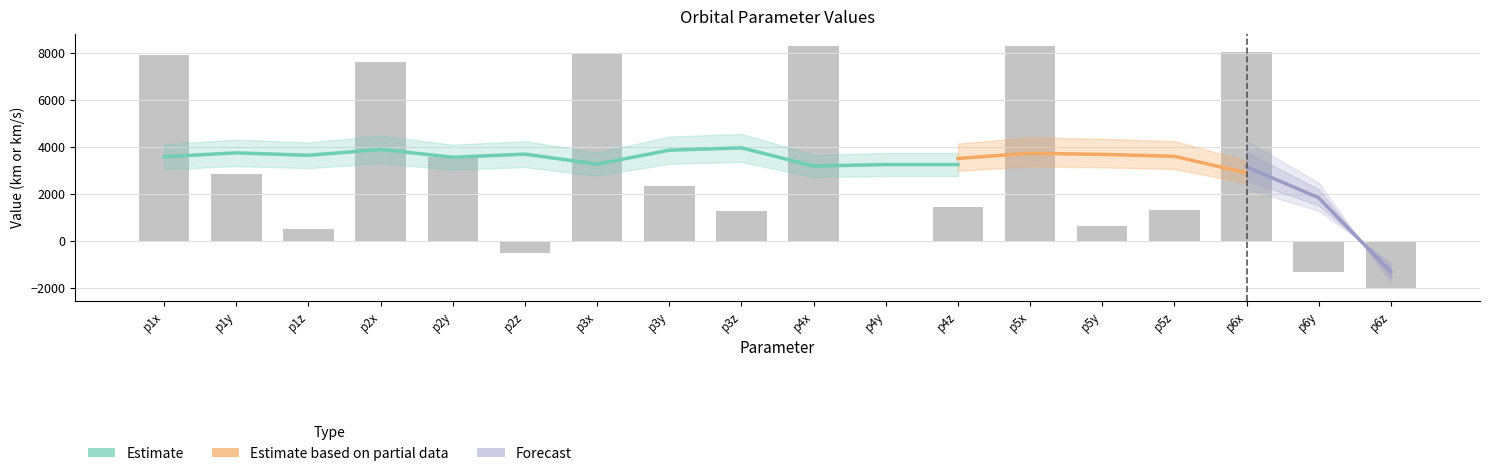

What is the spread (max minus min) of values at p3x?

7995.4